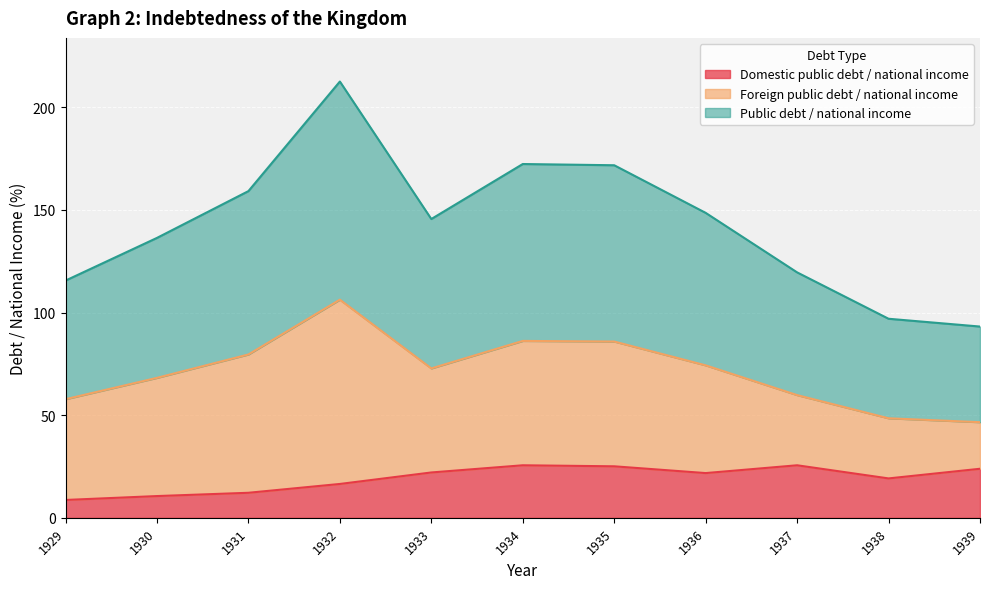

What is the value of the Domestic public debt / national income point at the 8th from the left?

21.8